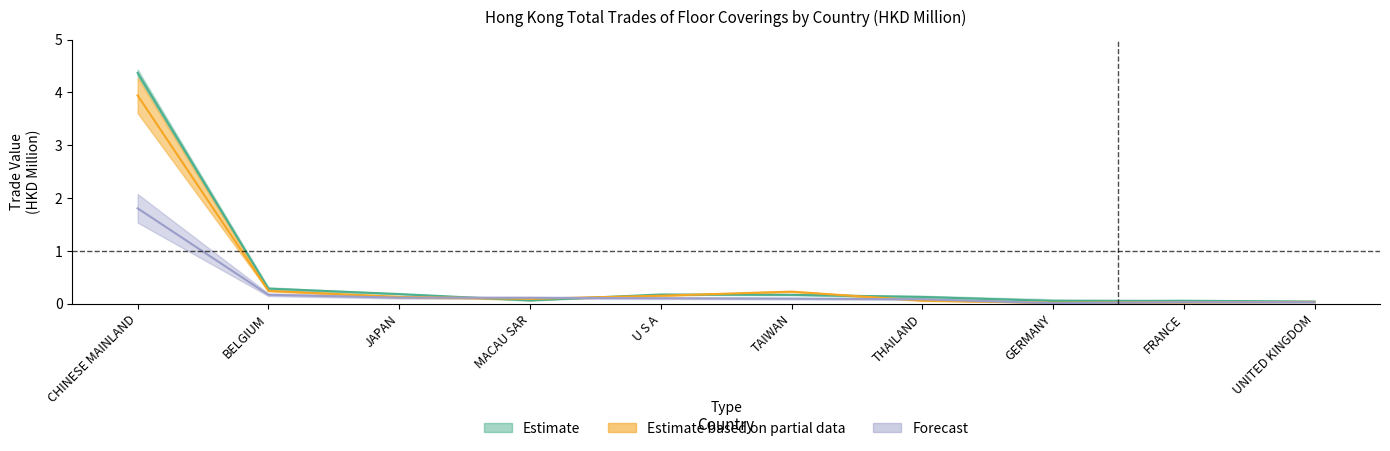

How many lines are shown in the chart?

3